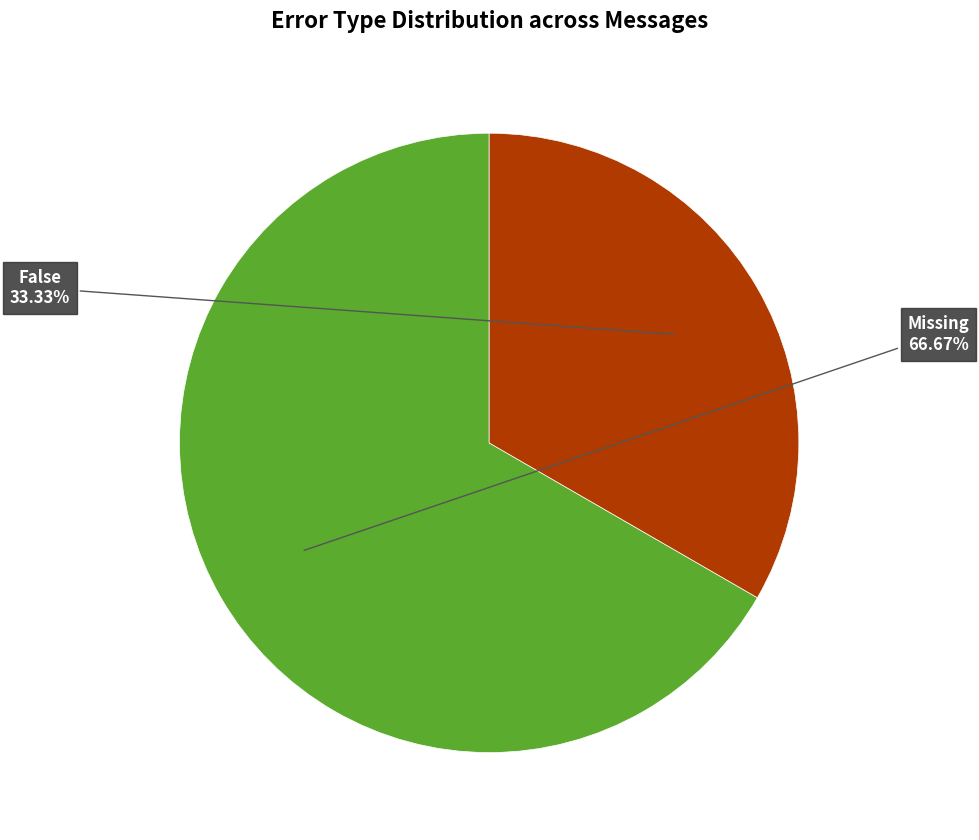

Is there any slice that represents more than half of the pie?

Yes